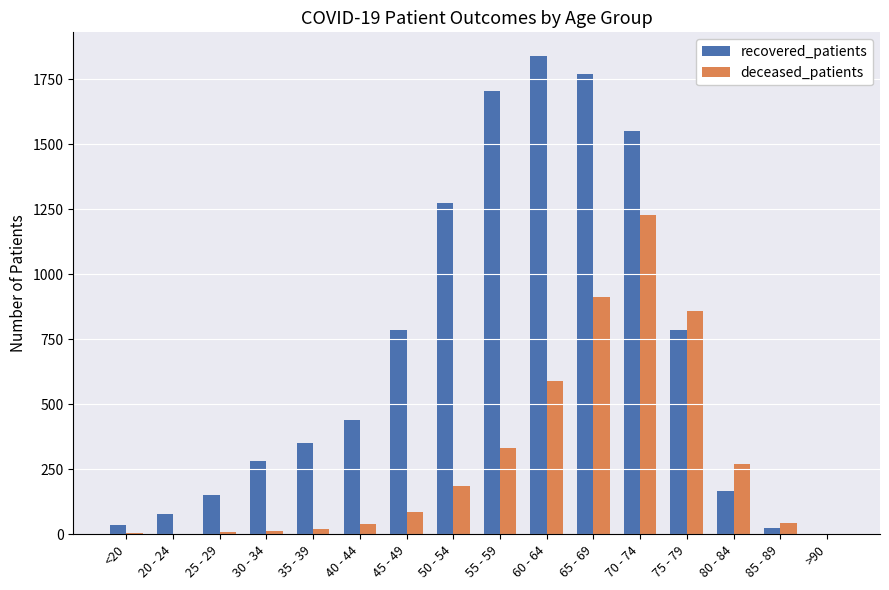

What is the sum of the deceased_patients values at <20 and 65 - 69?

916